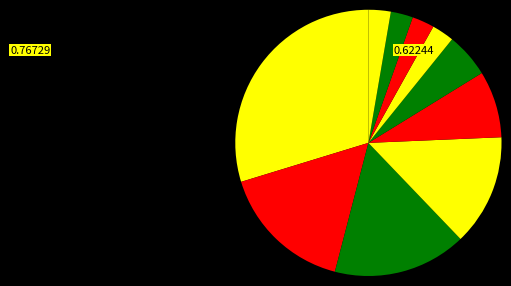

How many segments does this pie chart have?

10